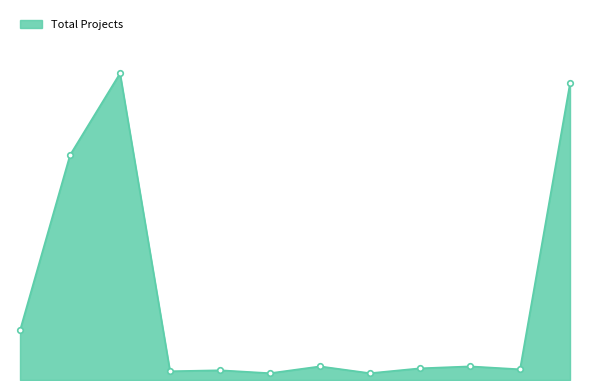

Does the chart display data point markers on the line(s)?

No